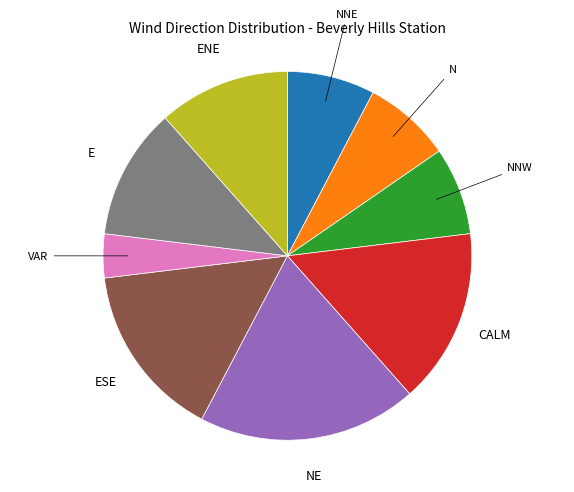

Is there a majority slice in this chart?

No